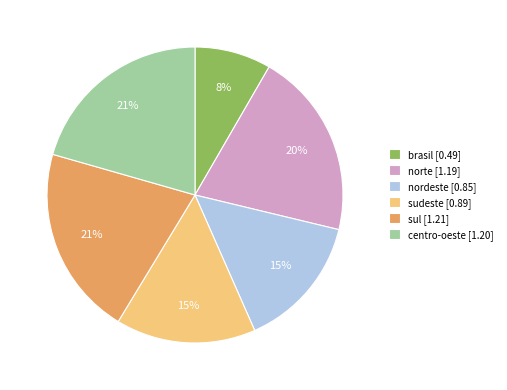

Is there any slice that represents more than half of the pie?

No